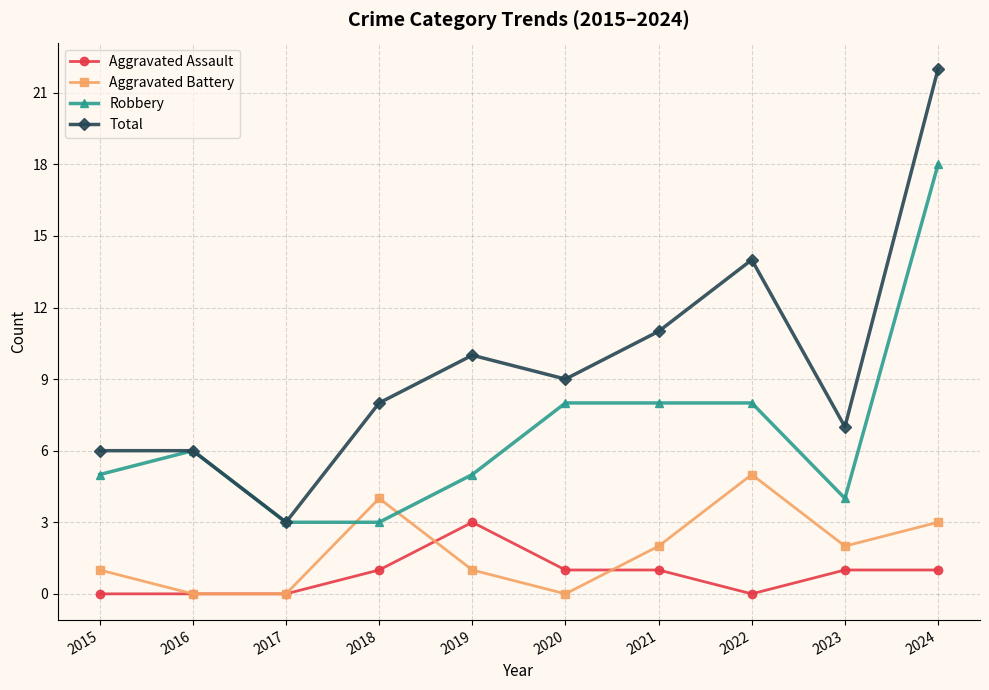

How many lines are shown in the chart?

4